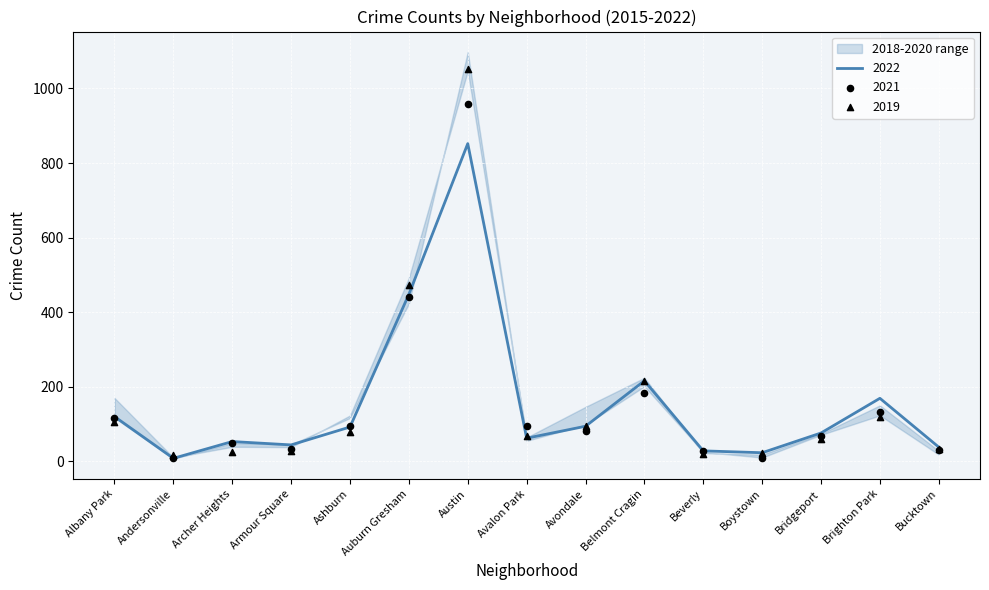

At which category is the sum across all series the highest?

Austin